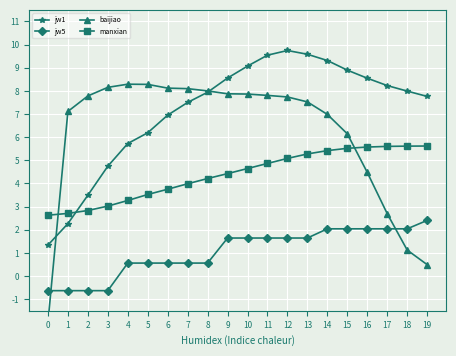

True or false: jw1 has more than 0 interior local peaks.

True